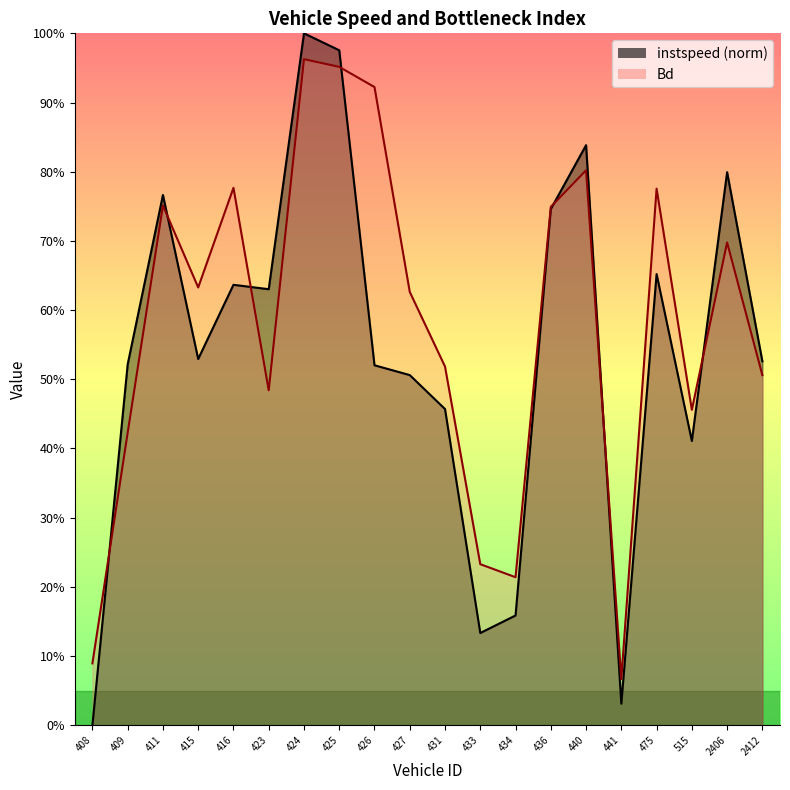

Between 434 and 2412, which is larger?

2412